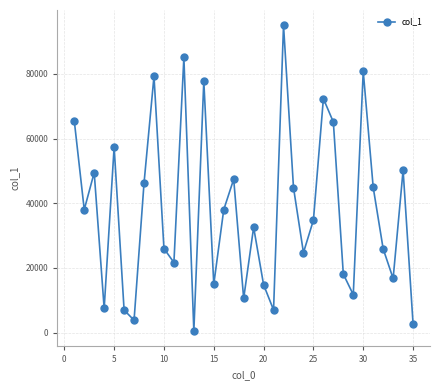

What is the greatest value displayed?

95016